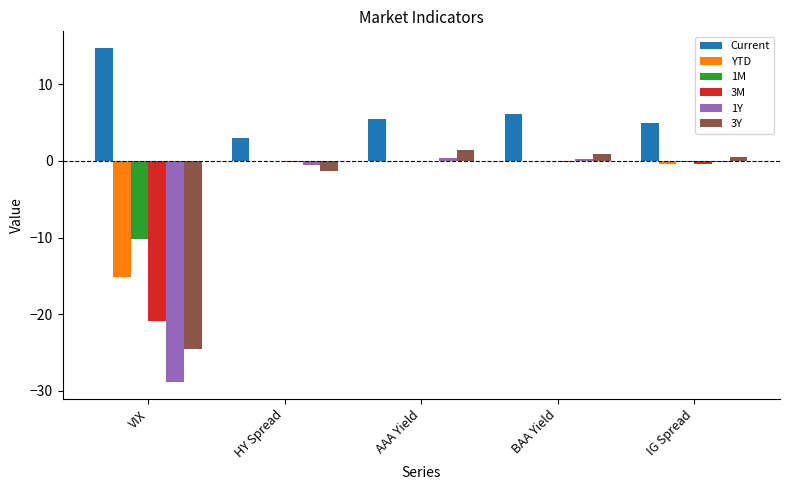

The 3M series shows 0.0 at AAA Yield. True or false?

True